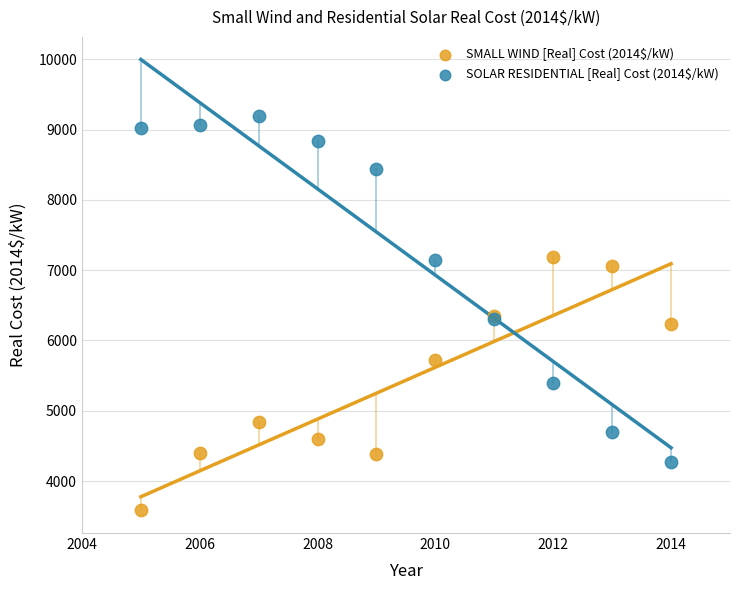

Which series has the widest spread of Y values?

SOLAR RESIDENTIAL [Real] Cost (2014$/kW)